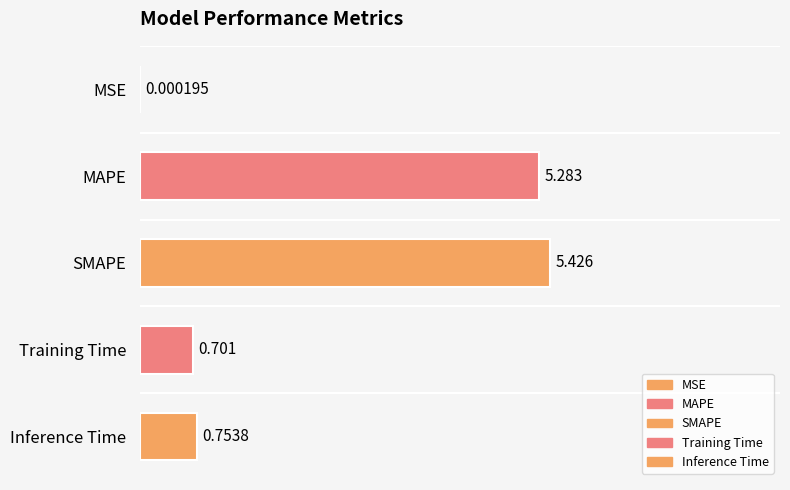

What is the change in value from SMAPE to Inference Time?

-4.7